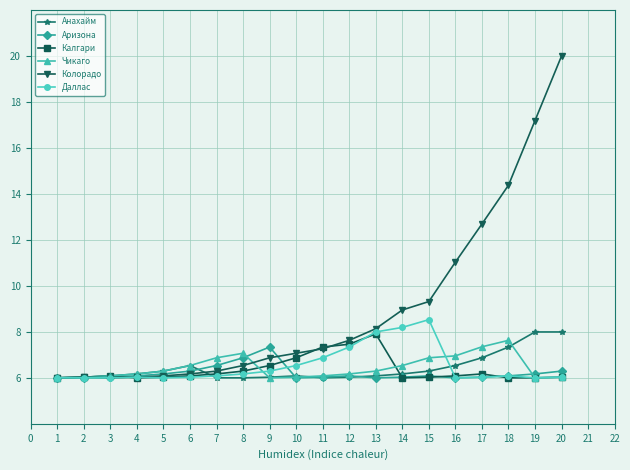

True or false: Даллас has more than 2 interior local peaks.

True